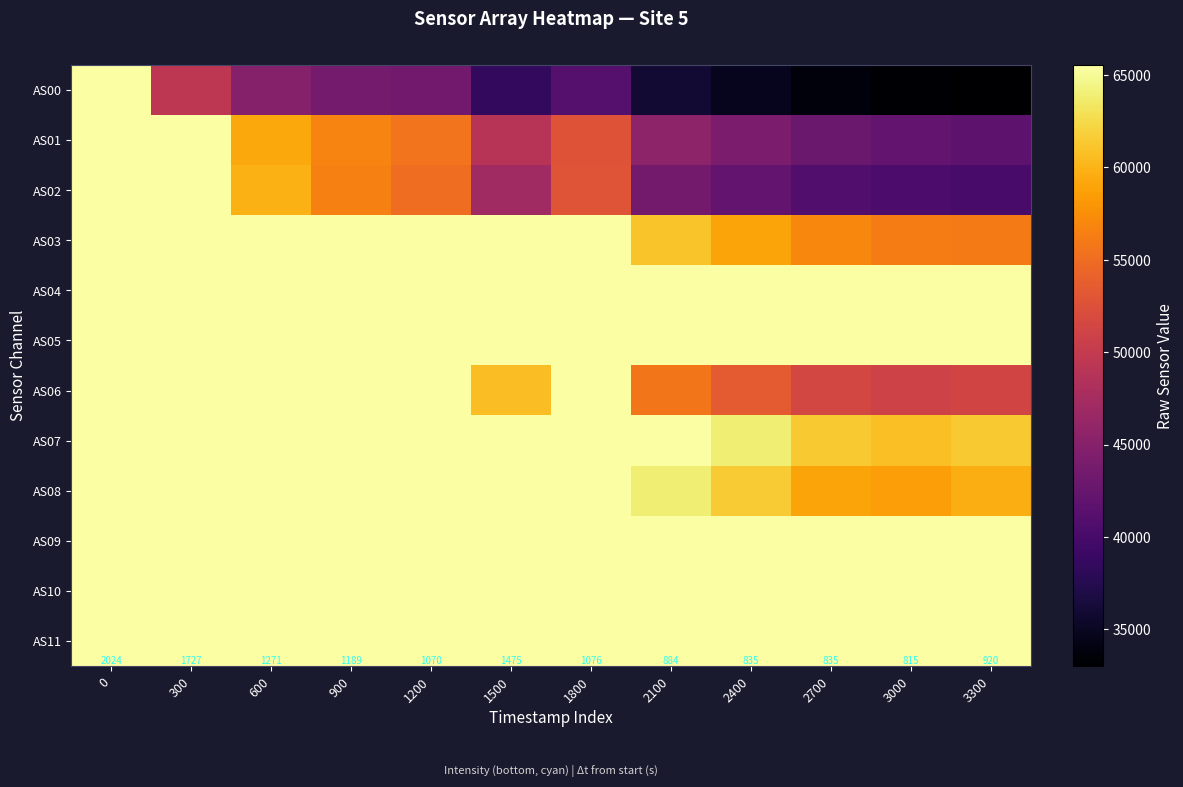

How many data points in AS01 are above 52730?

5